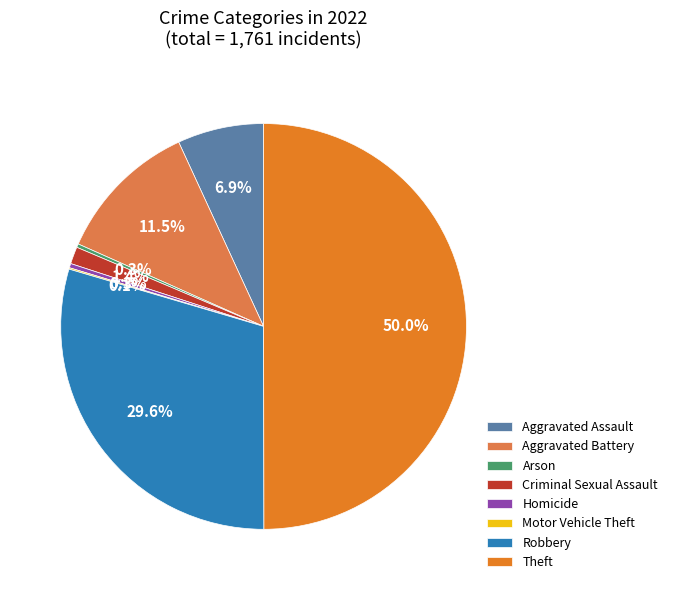

True or false: Robbery accounts for 30% of the total.

True